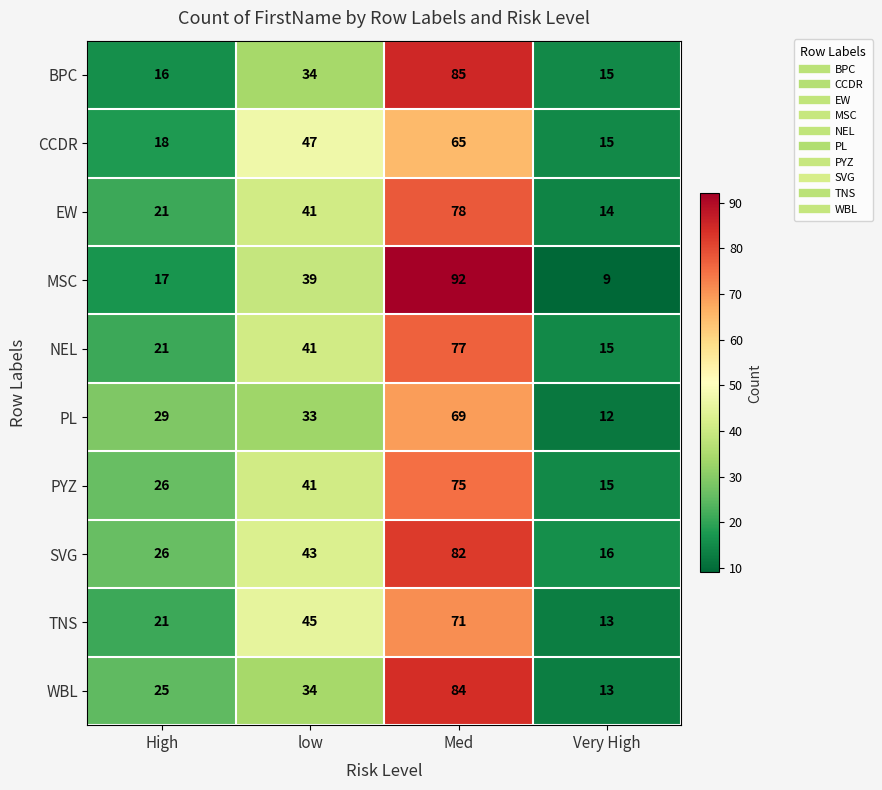

Which series has the largest range (max minus min)?

MSC